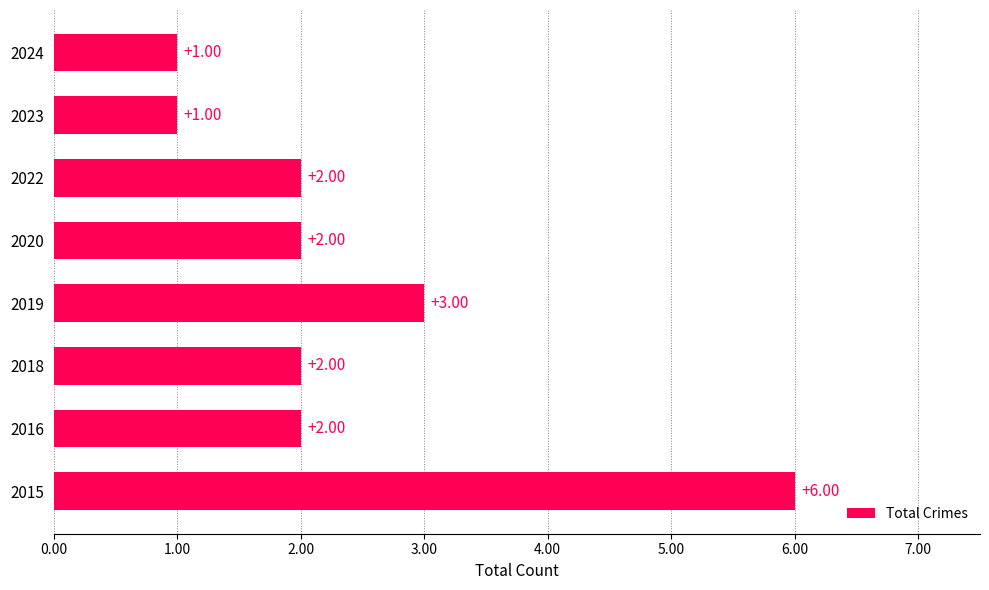

Which has a higher value, 2019 or 2023?

2019